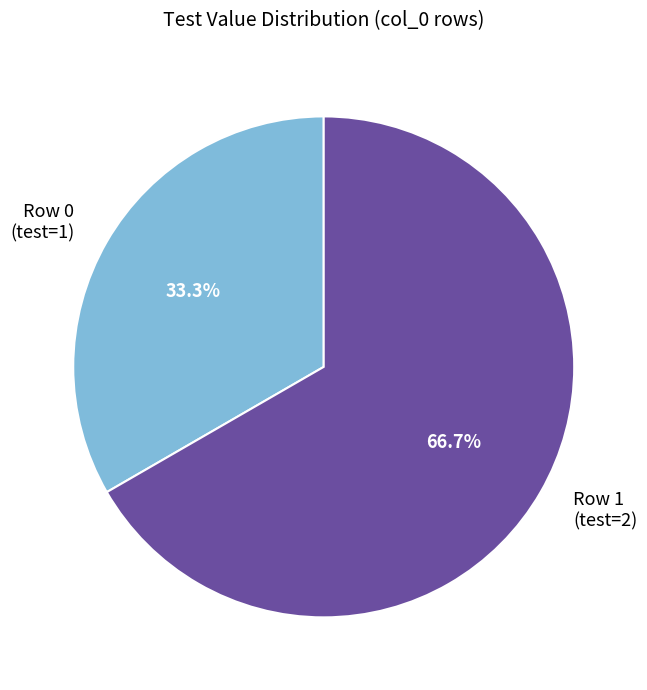

Which slice is the largest?

Row 1